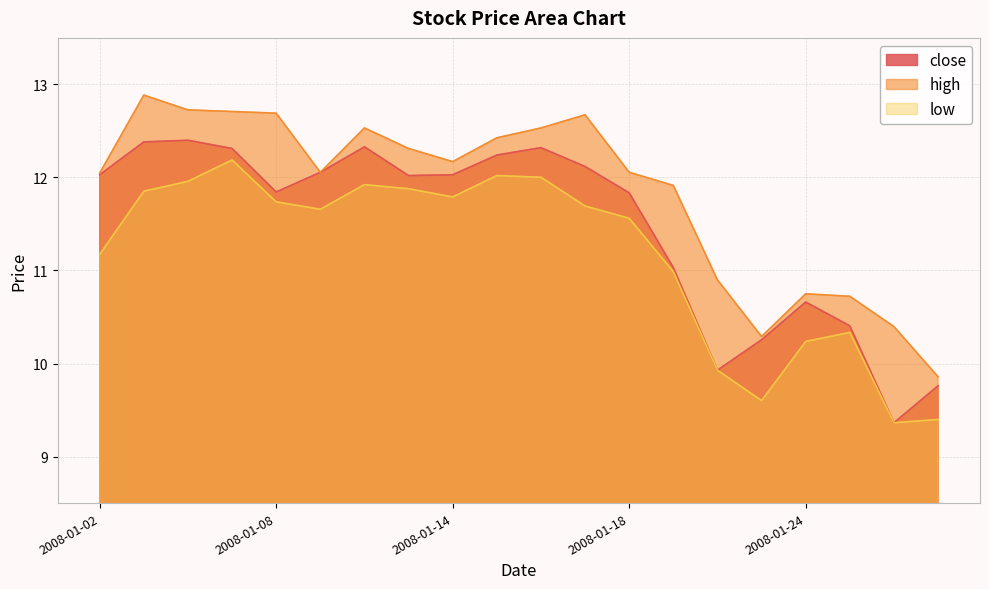

True or false: high and close cross at least once.

False